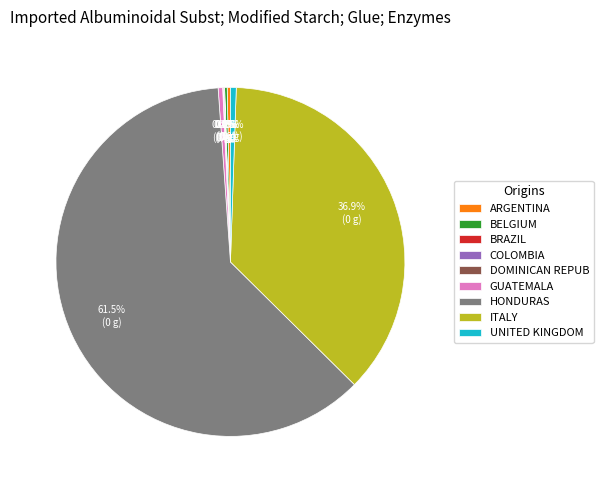

How much of the chart is everything except GUATEMALA?

99.6%